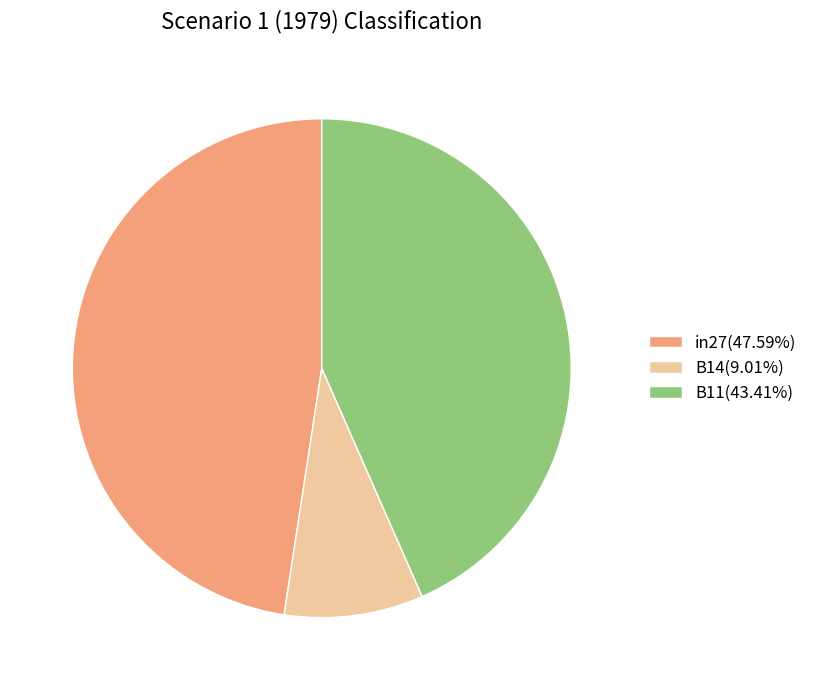

Rank the categories by value from highest to lowest.

in27, B11, B14